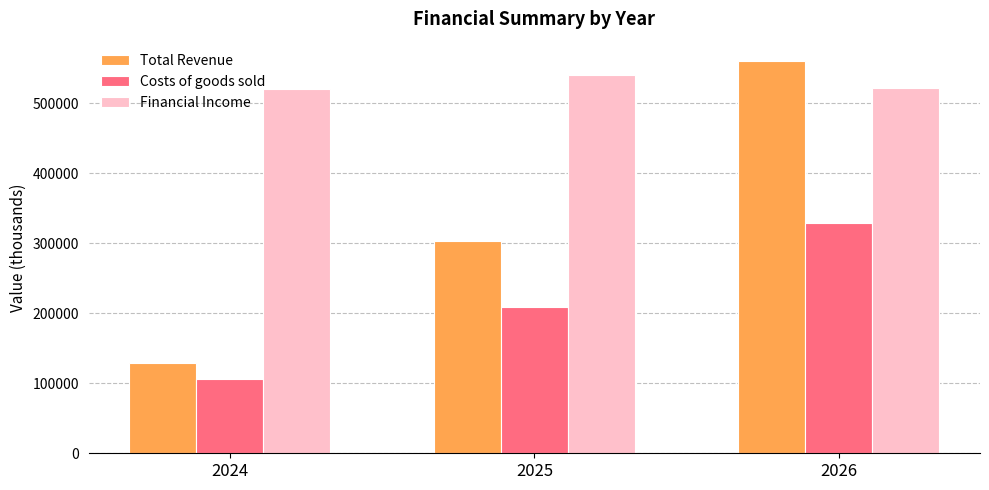

Are the bars grouped side by side (vs. stacked)?

Yes